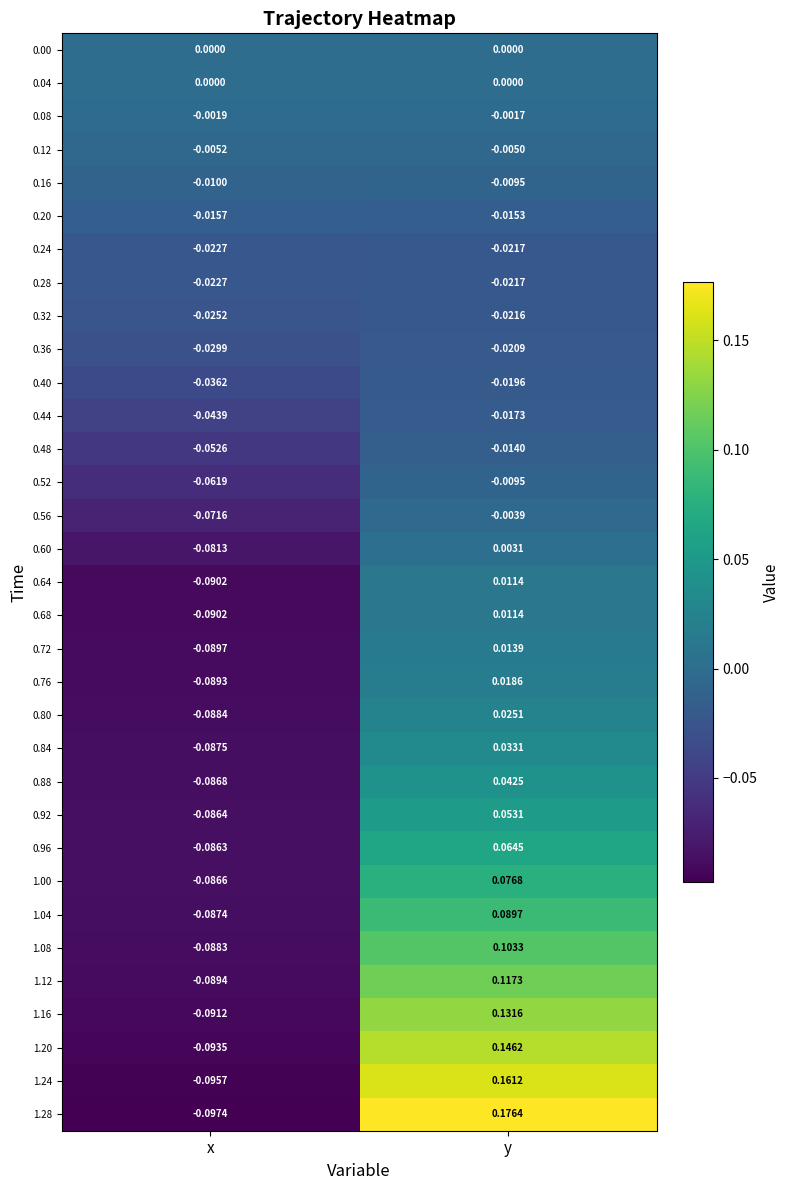

Where is 0.44 nearest to the value 0?

y